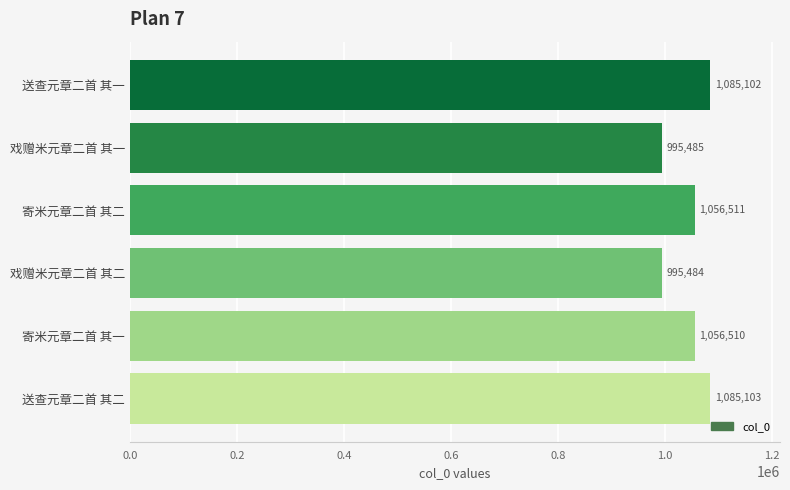

At which category does the chart reach its minimum across all series?

戏赠米元章二首 其二